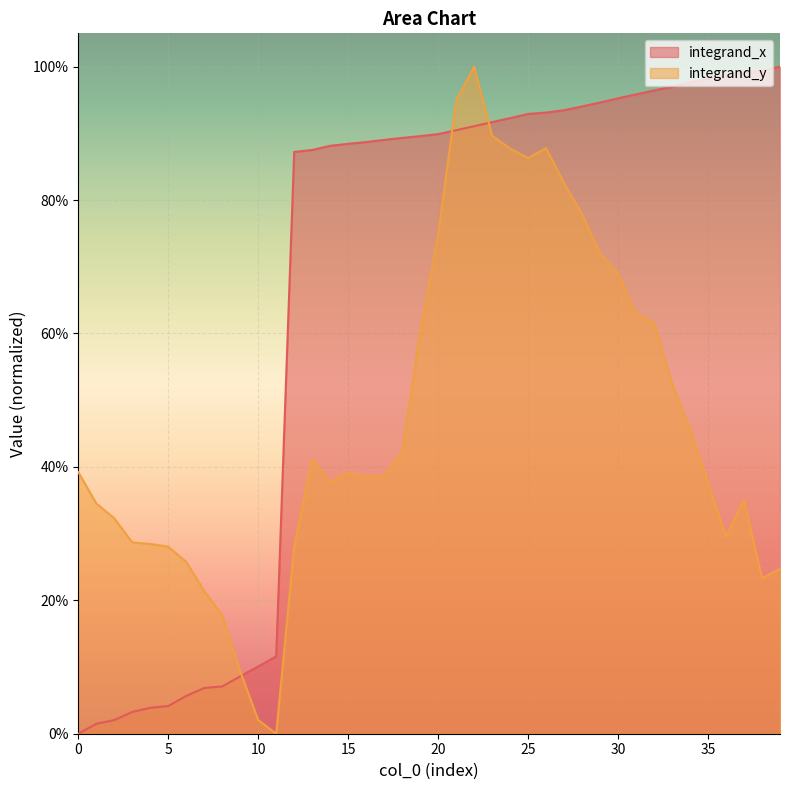

What is the sum of all integrand_y values?

18.9